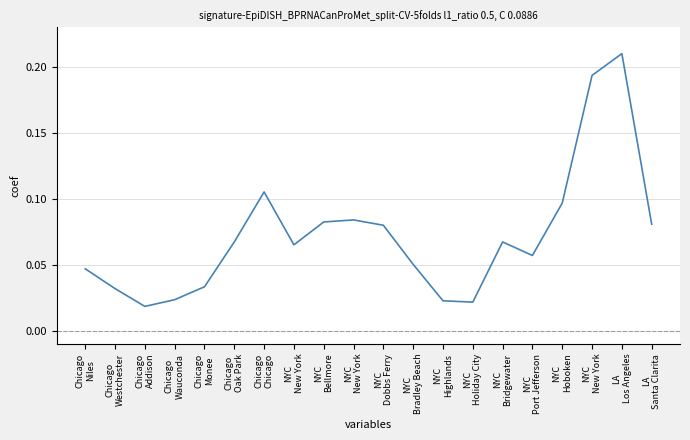

Between Chicago
Wauconda and Chicago
Niles, which is larger?

Chicago
Niles